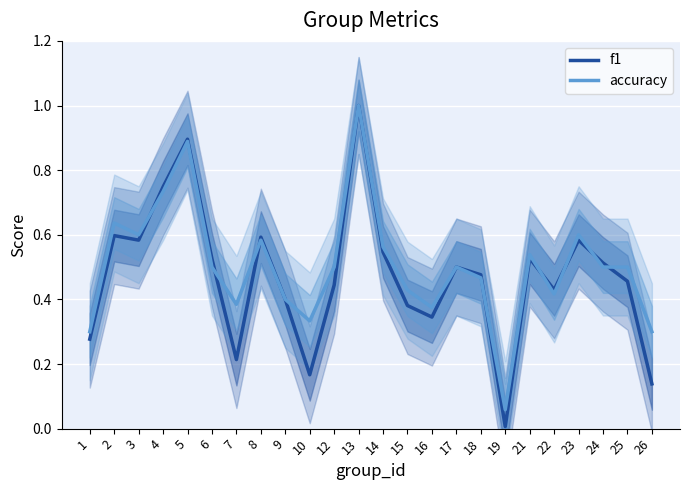

At which category does f1 reach its first local peak?

2